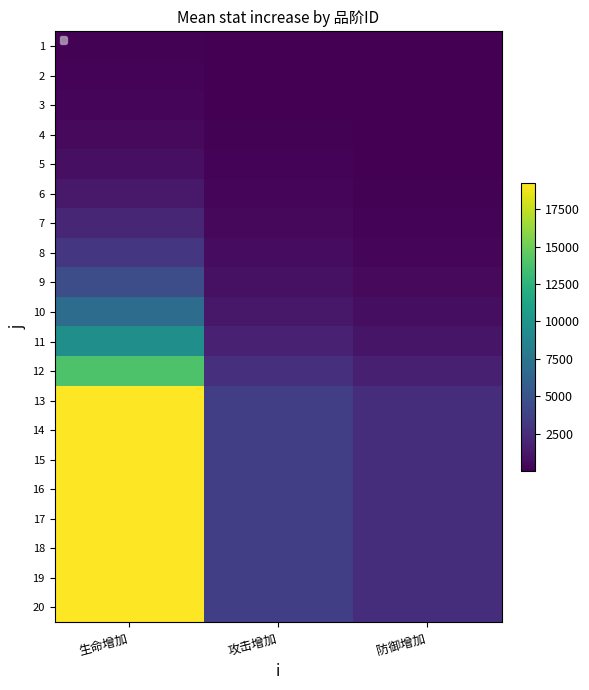

At which category is the sum across all series the highest?

生命增加